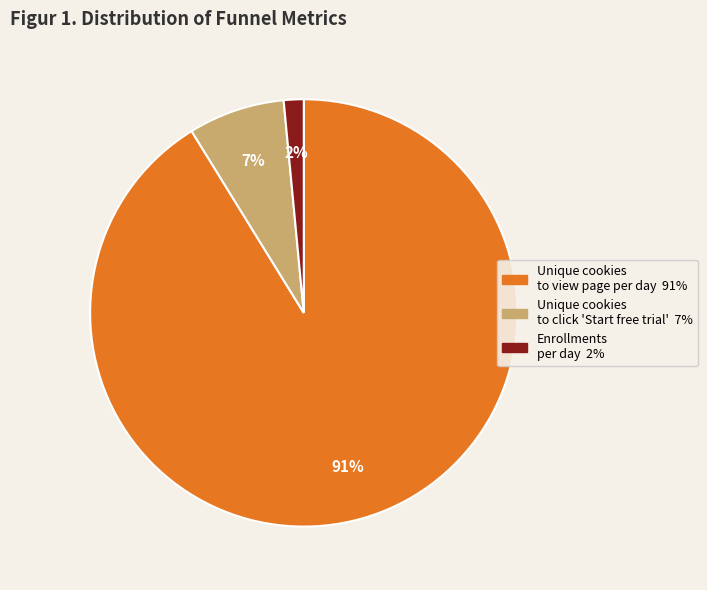

Is there a majority slice in this chart?

Yes